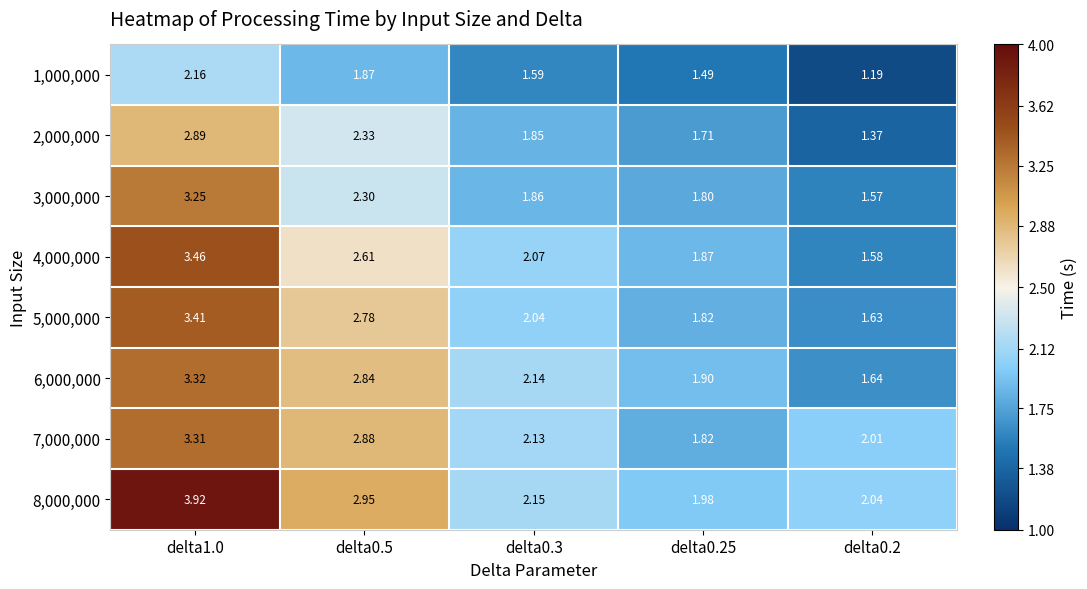

Rank the series at delta0.5 from lowest to highest value.

1,000,000, 3,000,000, 2,000,000, 4,000,000, 5,000,000, 6,000,000, 7,000,000, 8,000,000